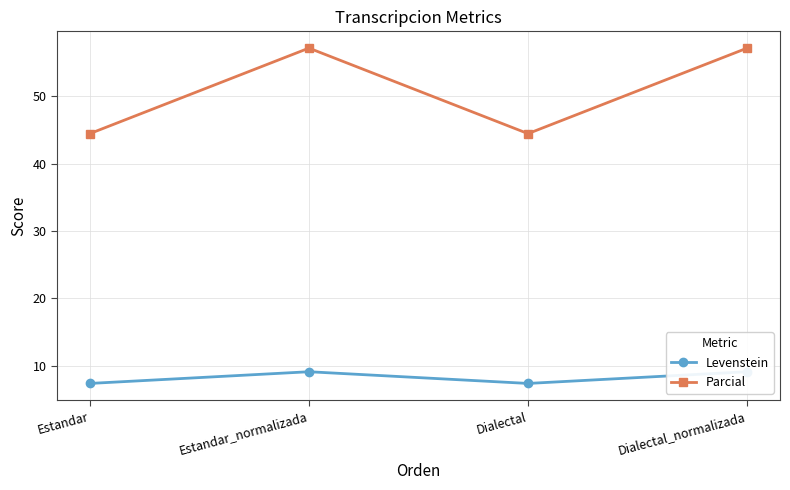

True or false: Parcial and Levenstein cross at least once.

False